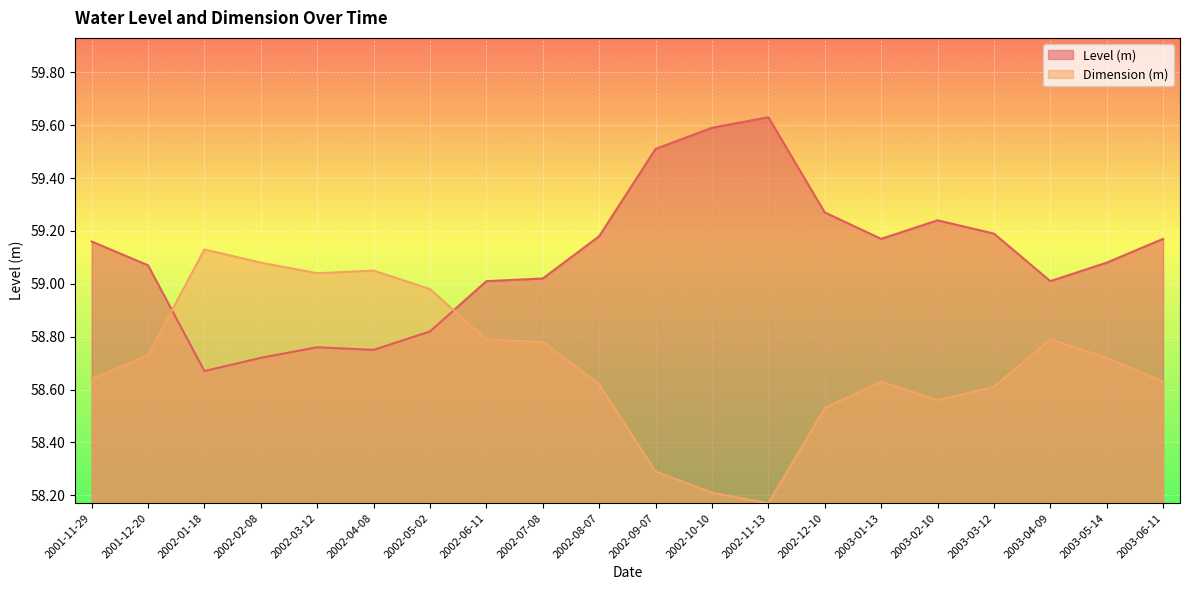

Rank the series at 2003-03-12 from highest to lowest value.

Level (m), Dimension (m)